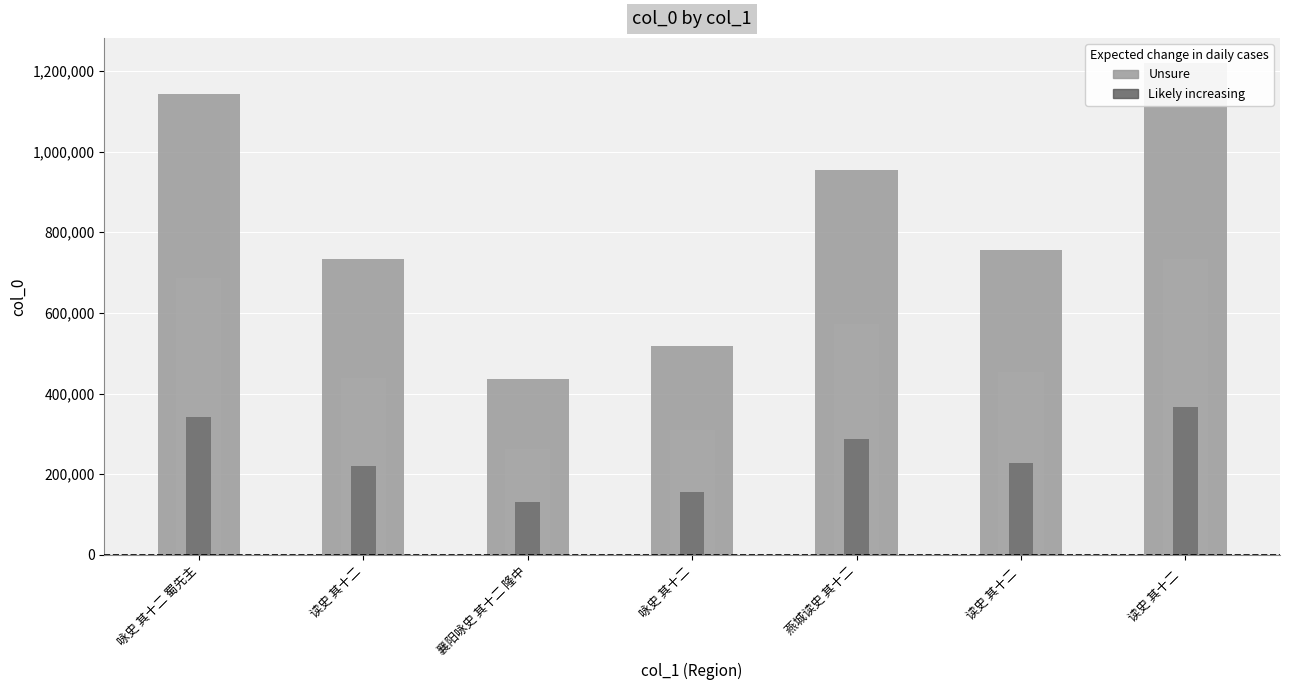

What is the value of the 3rd bar from the left?

435587